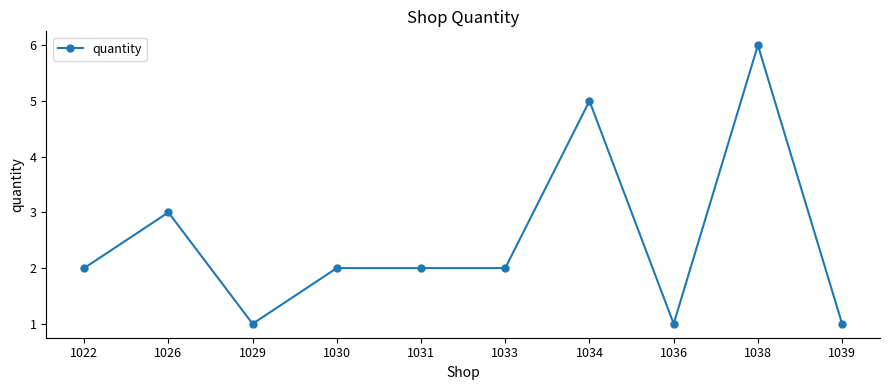

Is it true that the value at 1038 is 3?

False